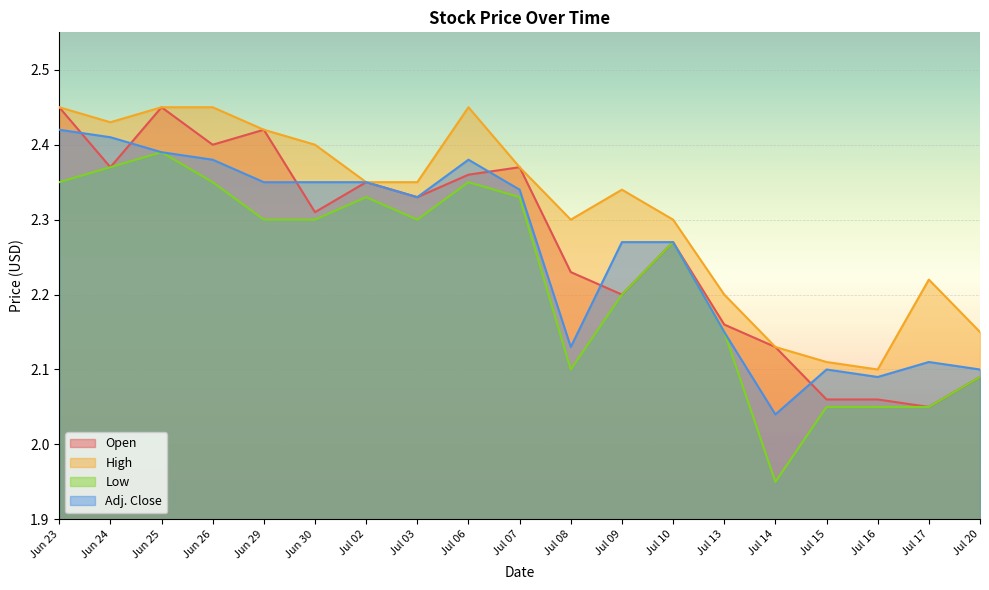

True or false: Adj. Close and Low intersect in this chart.

False